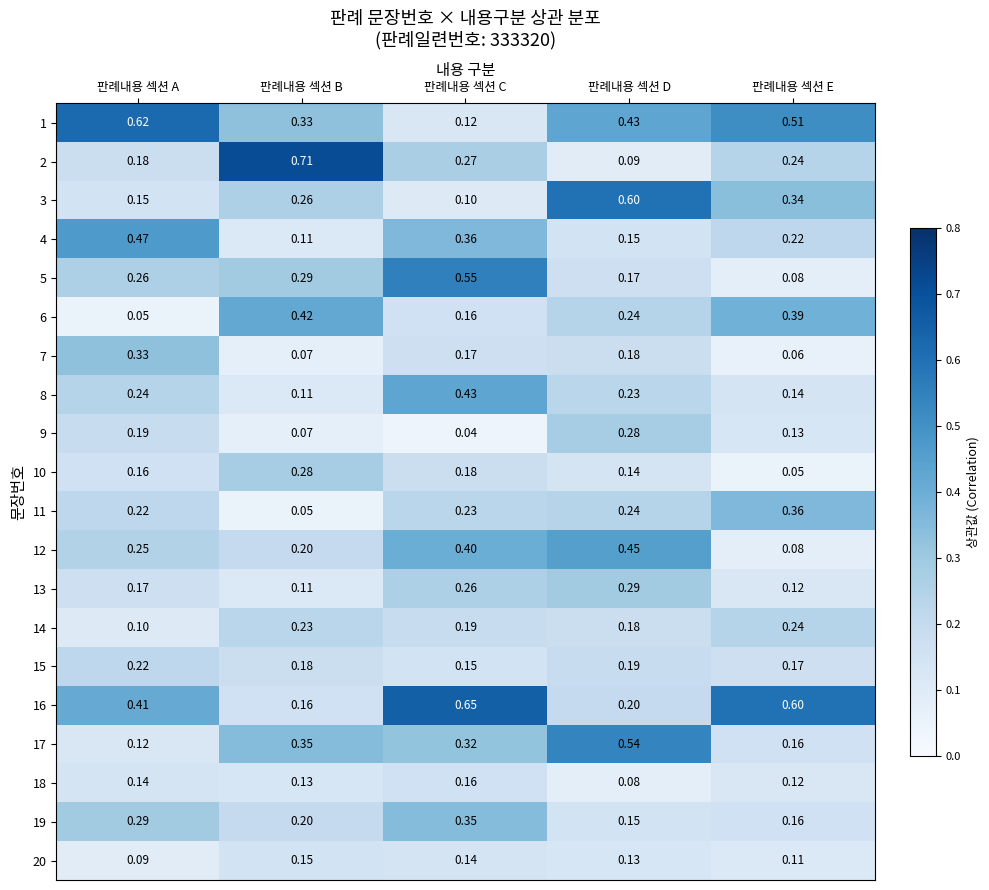

Which category has the highest value in the 6 series?

판례내용 섹션 B